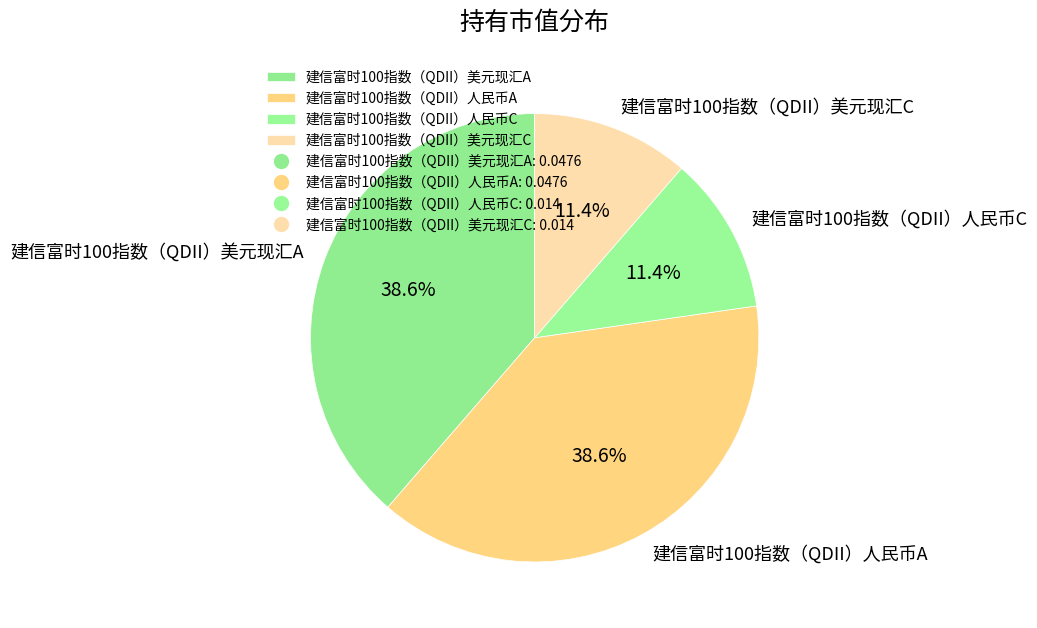

Does 建信富时100指数（QDII）人民币C represent more than half of the total?

No